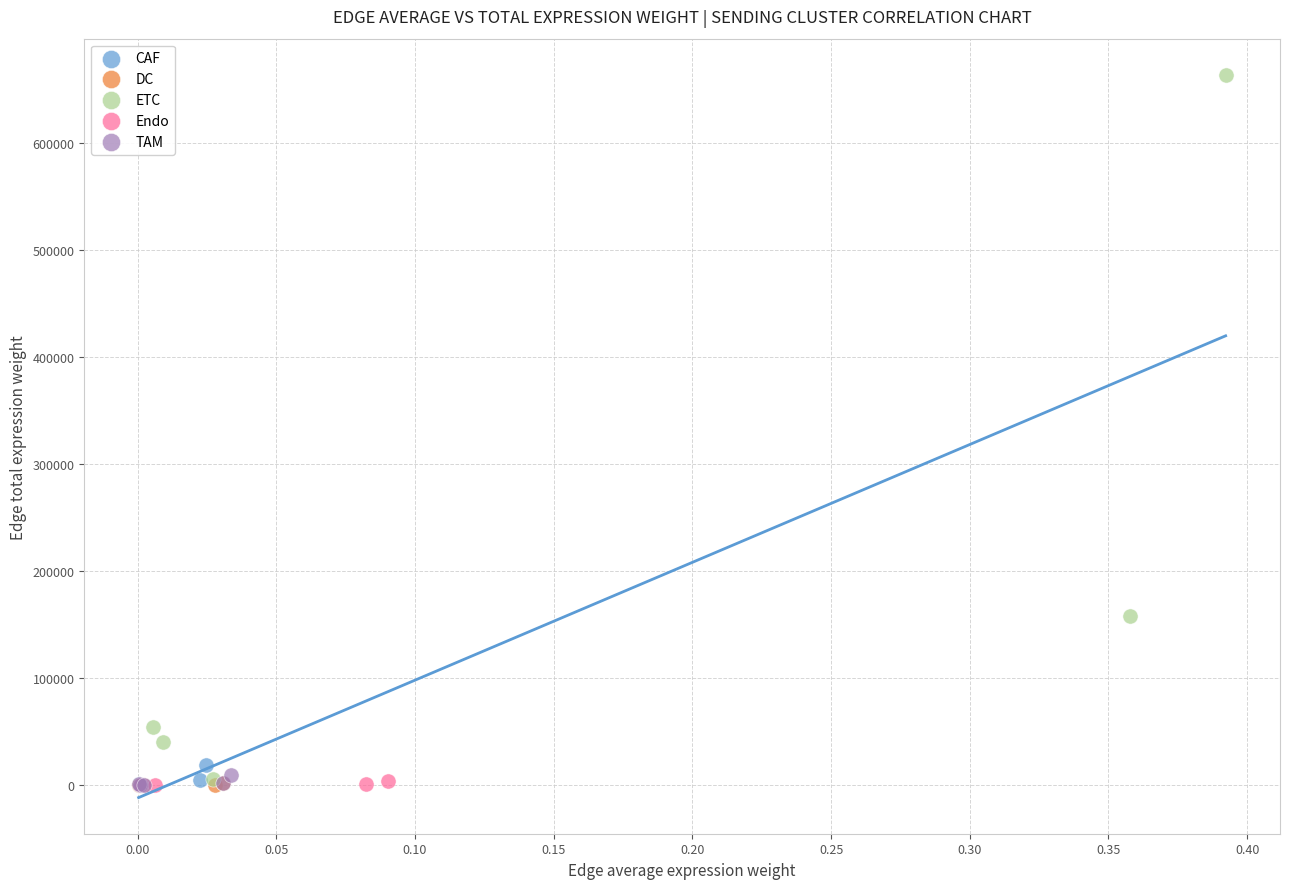

Which series contains the highest Y value?

ETC